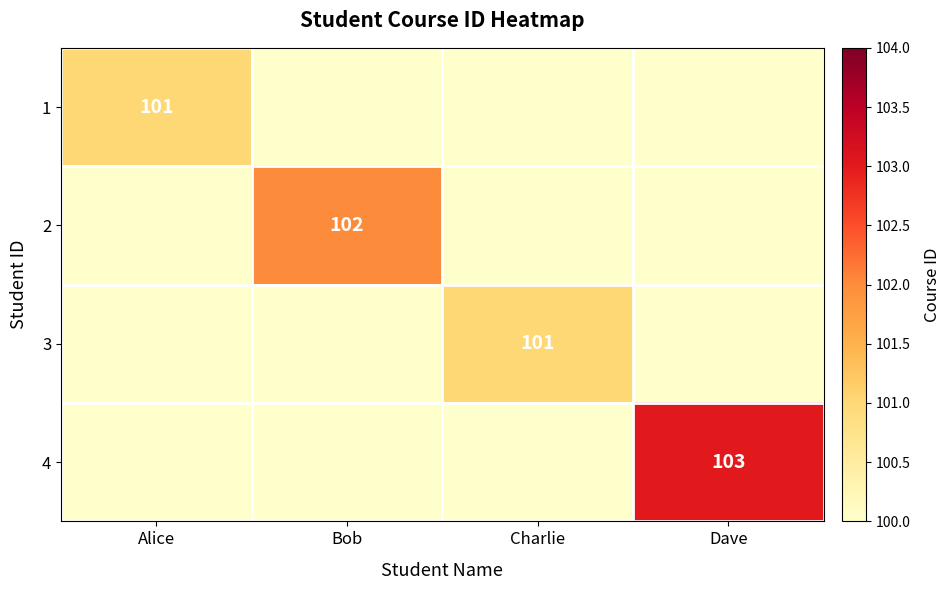

Is it true that 2 equals 70 at Bob?

False